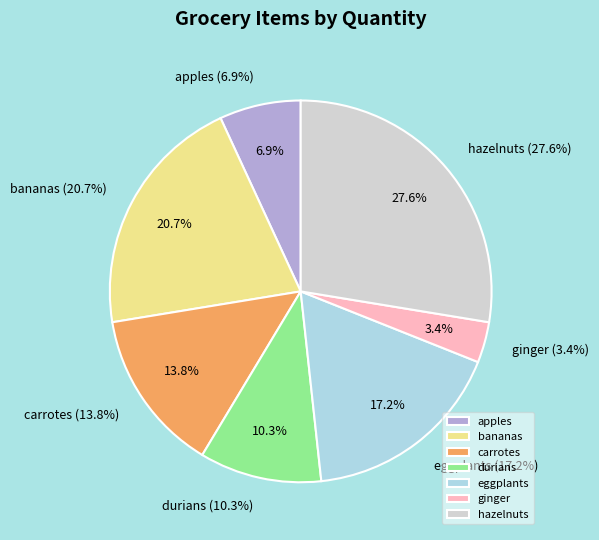

What is the largest slice in the pie chart?

hazelnuts